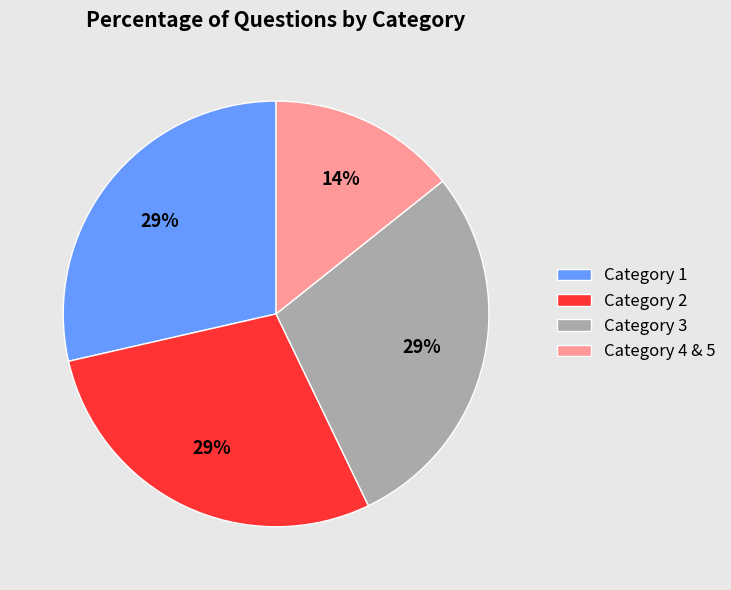

Which slice is the smallest?

Category 4 & 5